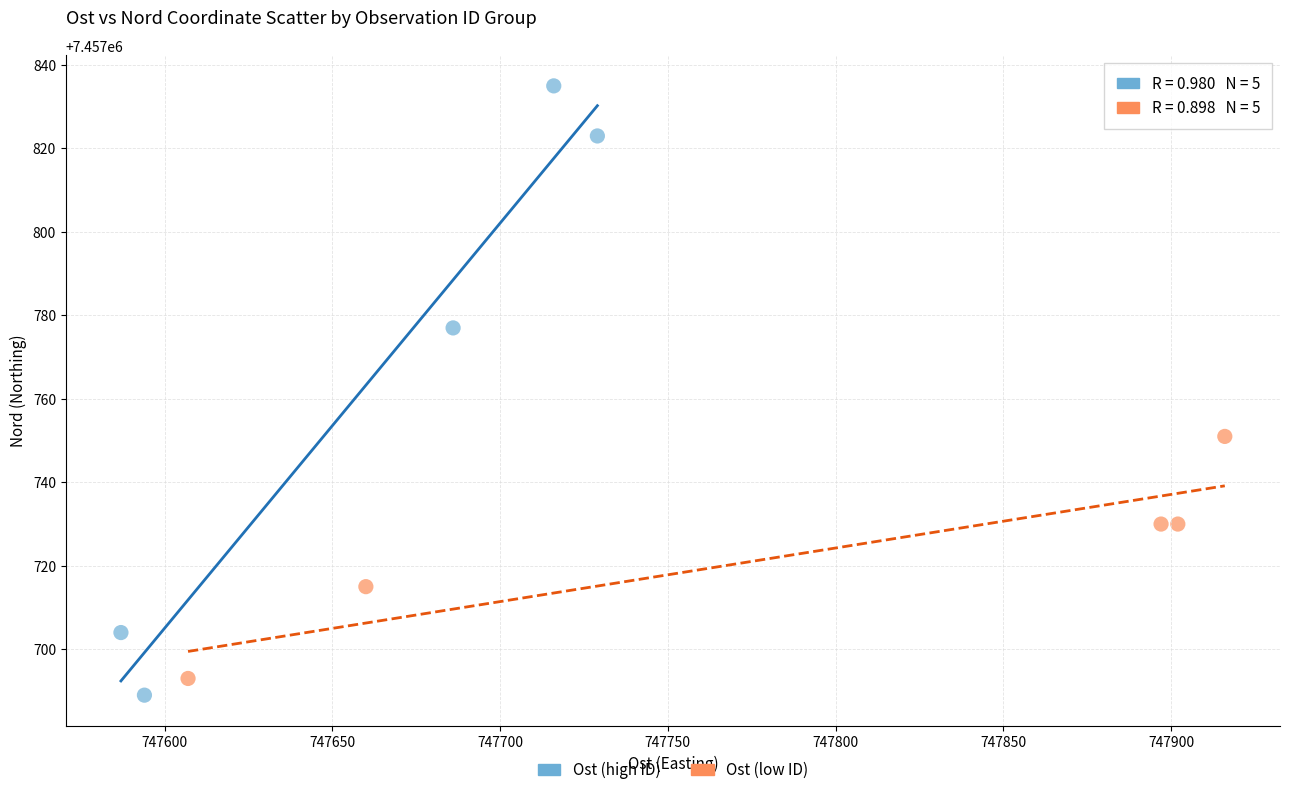

What are all the series names shown in the legend?

Ost (high ID), Ost (low ID)